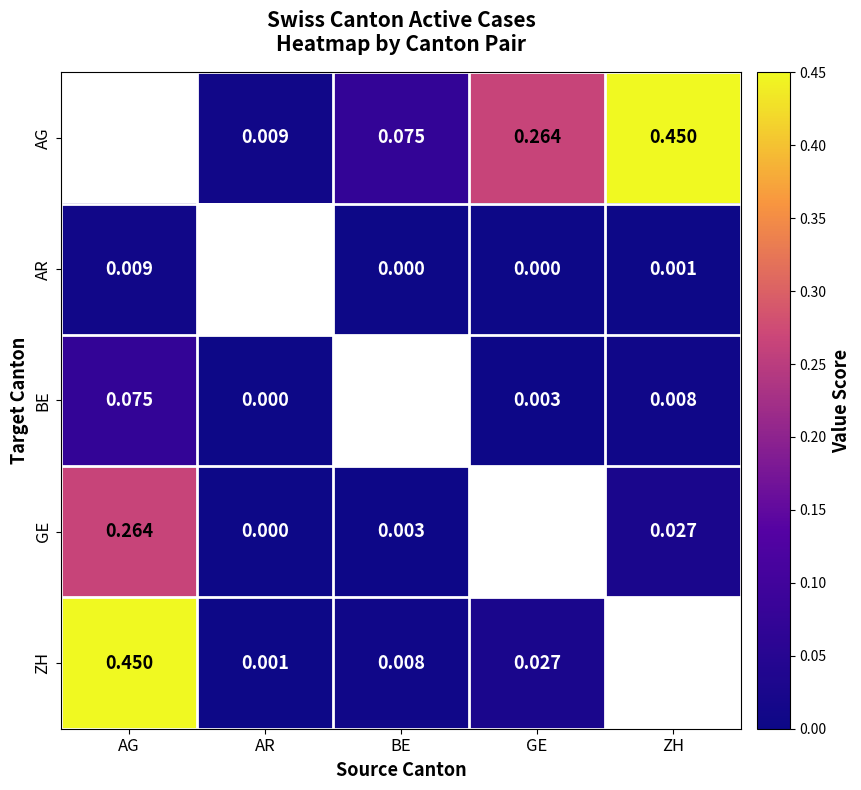

The BE series shows 0.0 at AR. True or false?

True